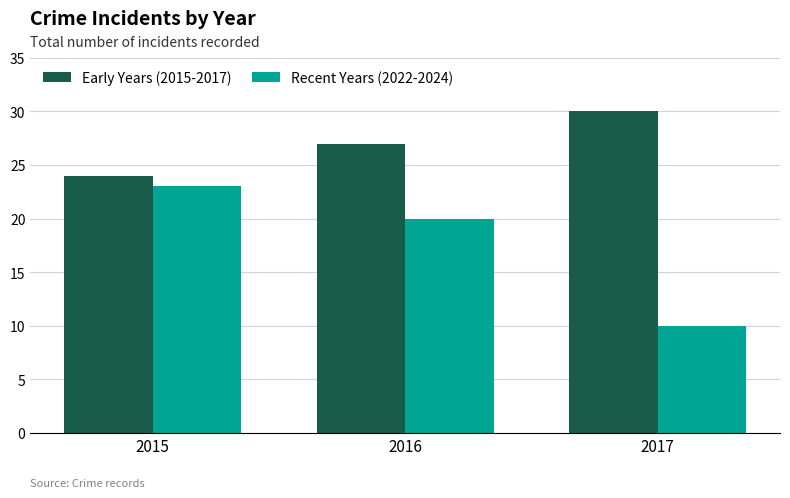

How many groups of bars are there?

3